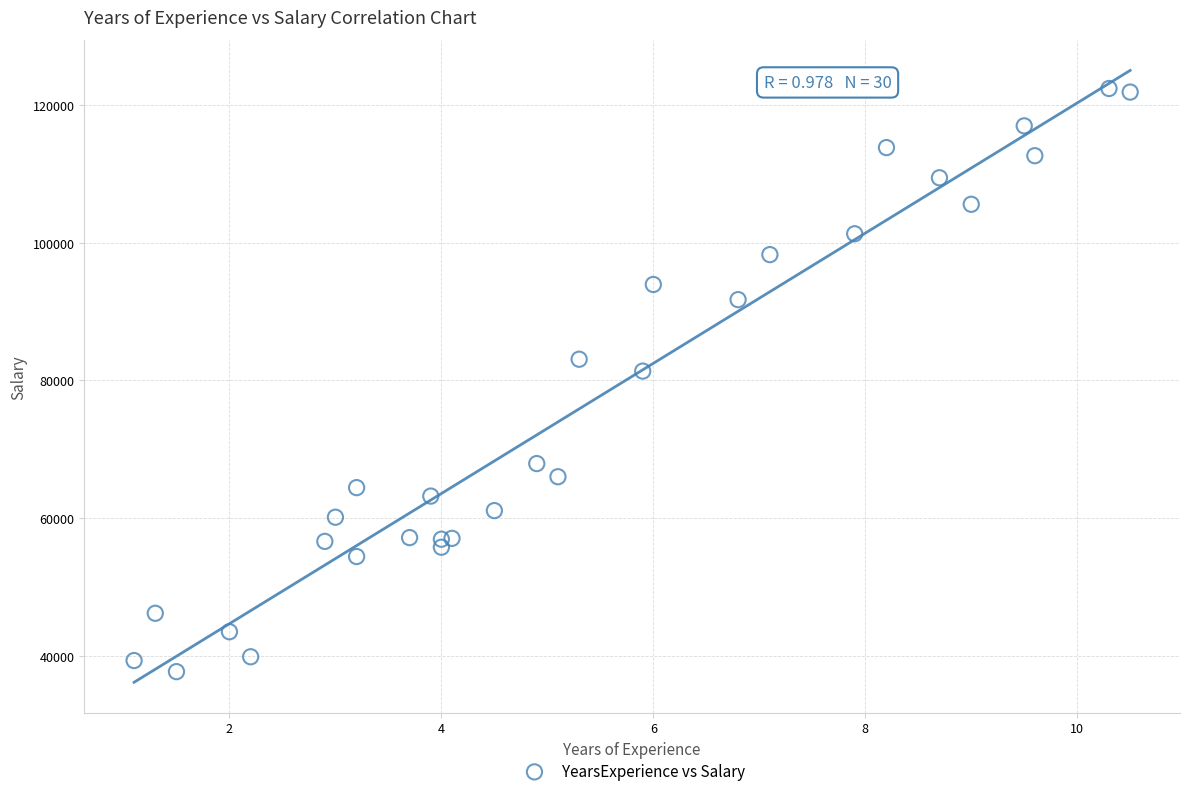

What Y value in the scatter plot is closest to 80061?

81363